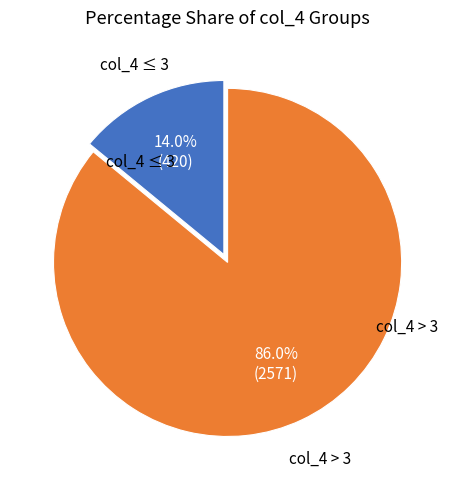

Is there any slice that represents more than half of the pie?

Yes